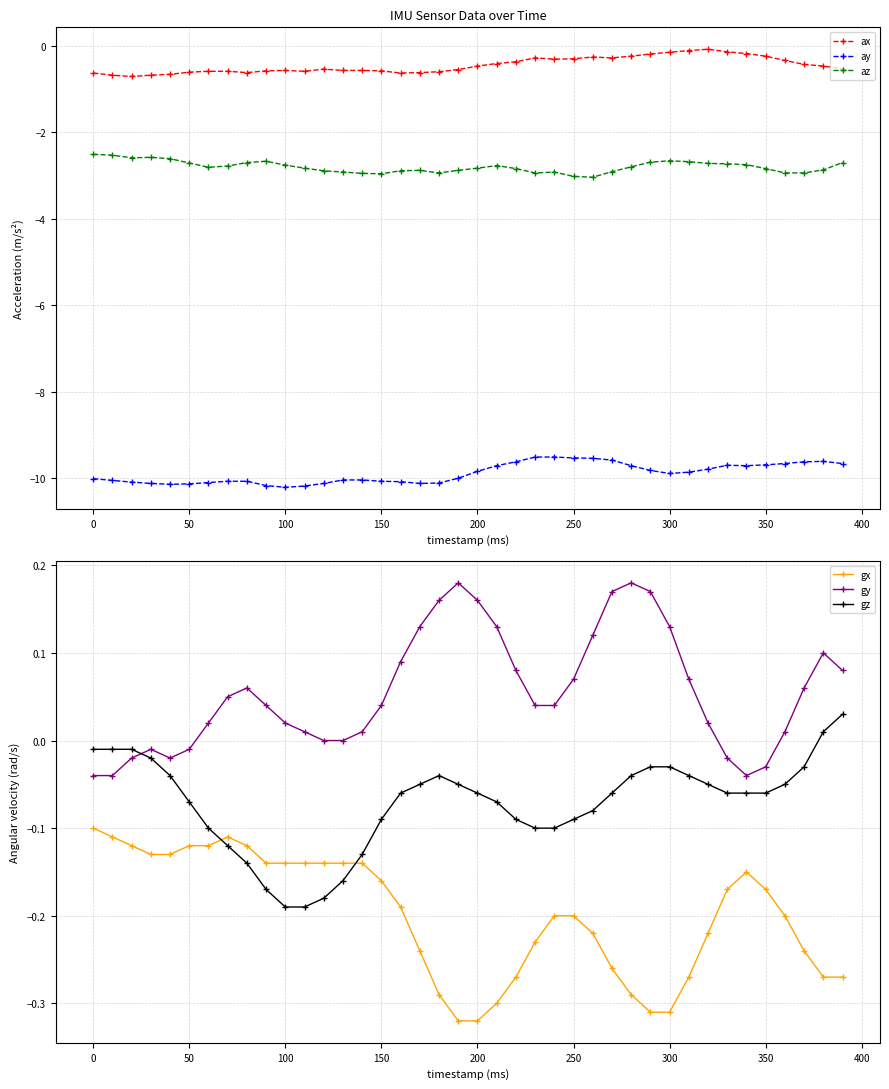

How many series are shown in this chart?

6